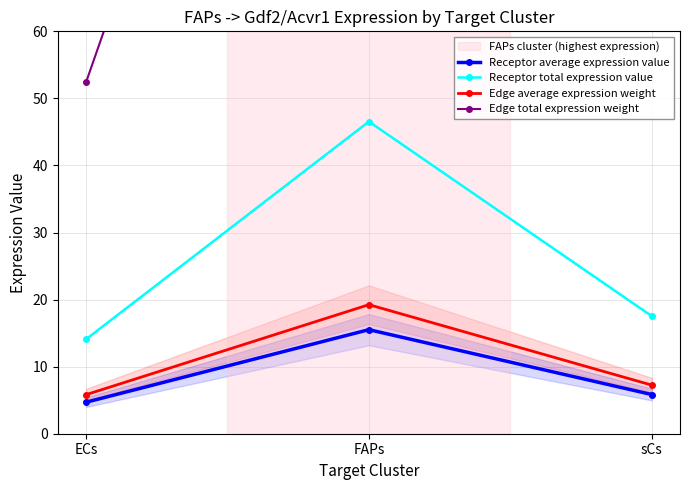

What is the approximate value of Receptor total expression value at FAPs?

46.5